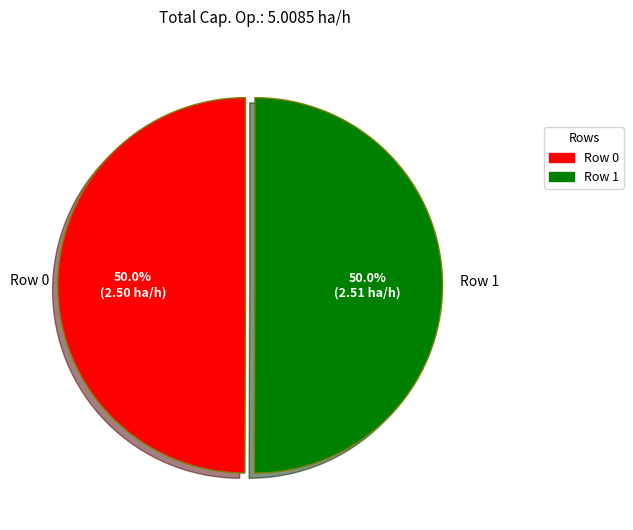

The Row 1 slice represents 64% of the pie. True or false?

False